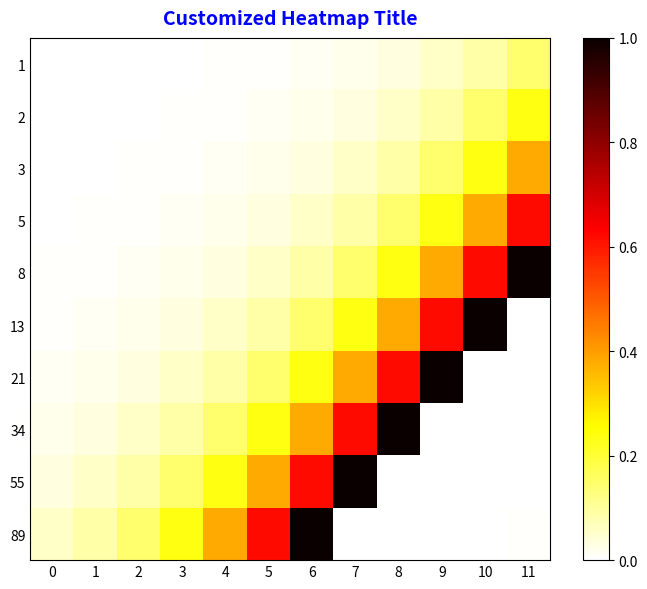

What is the difference between the 1 values at 11 and 1?

0.1